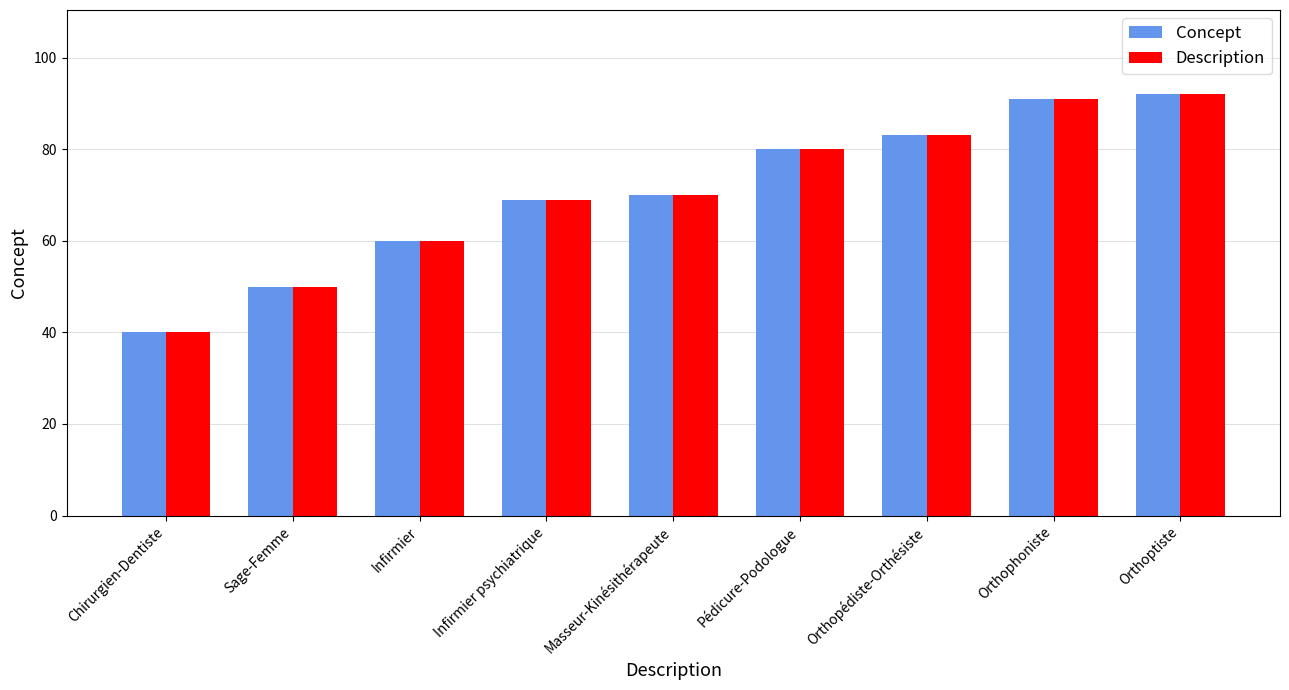

At which label is Description closest to 66?

Infirmier psychiatrique